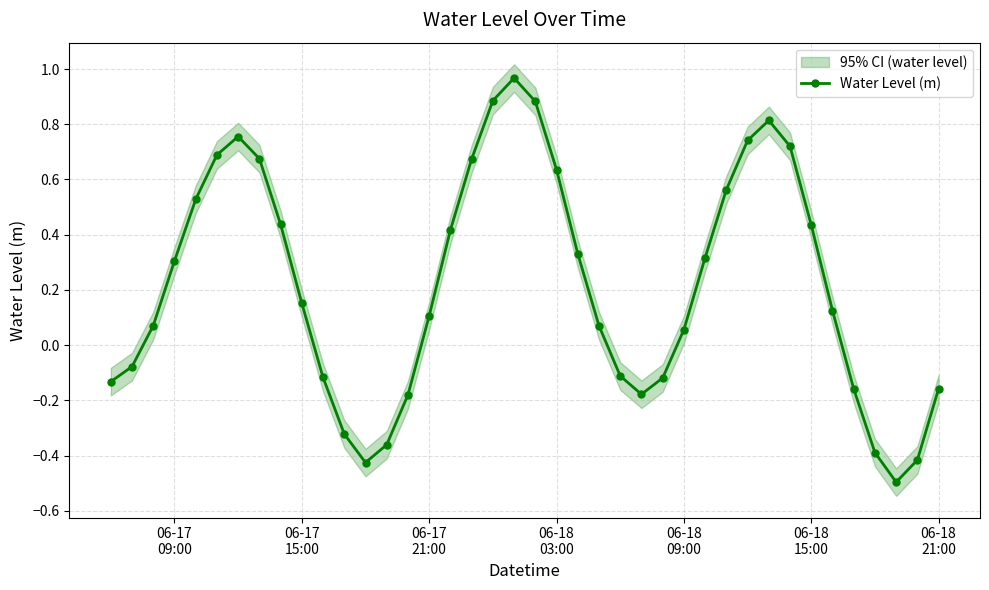

What is the minimum value shown in the chart?

-0.5